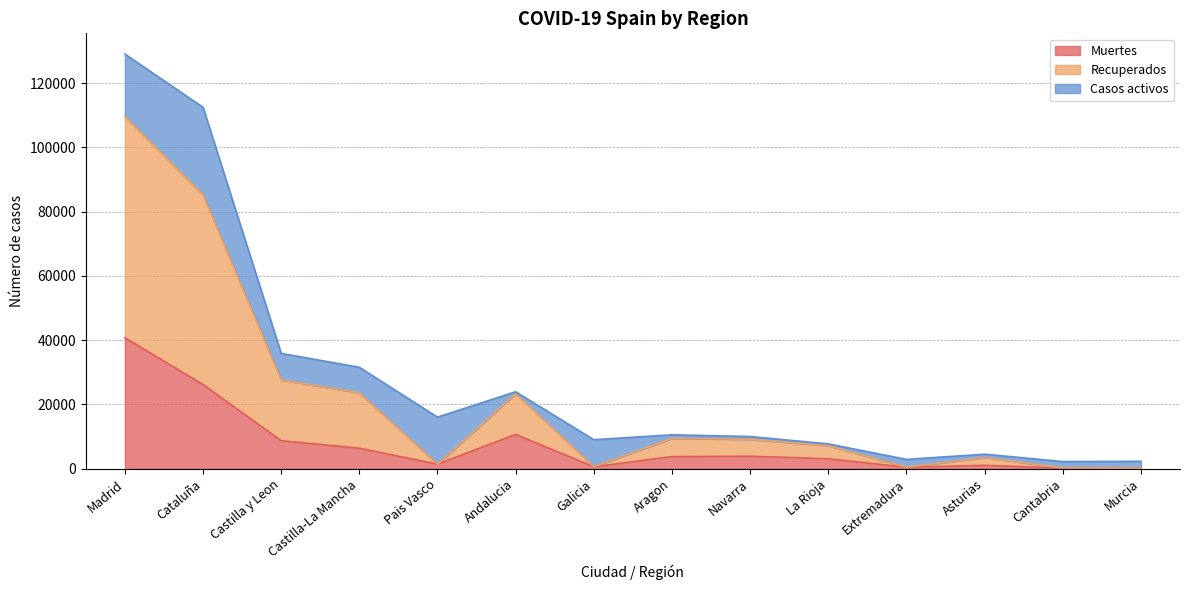

What are all the series names shown in the legend?

Muertes, Recuperados, Casos activos